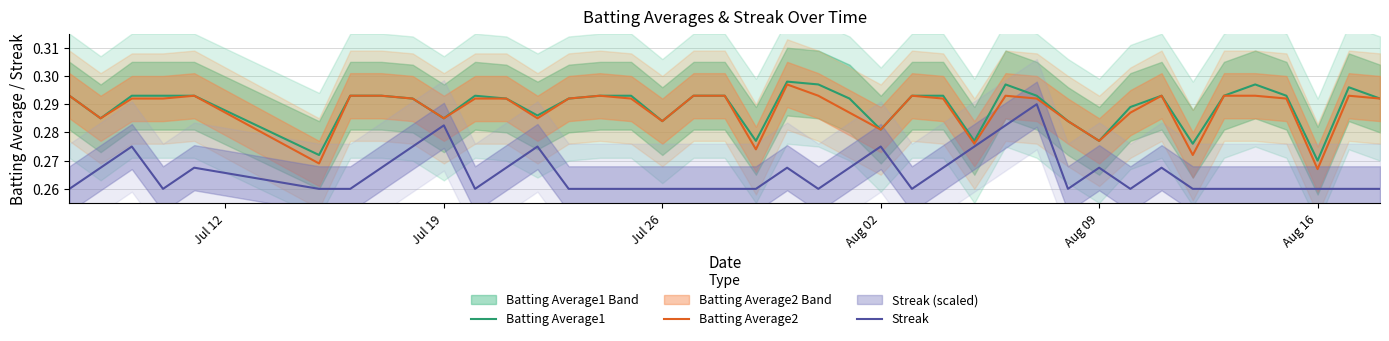

True or false: Batting Average2 has a value of 0.5 at Jul 19.

False